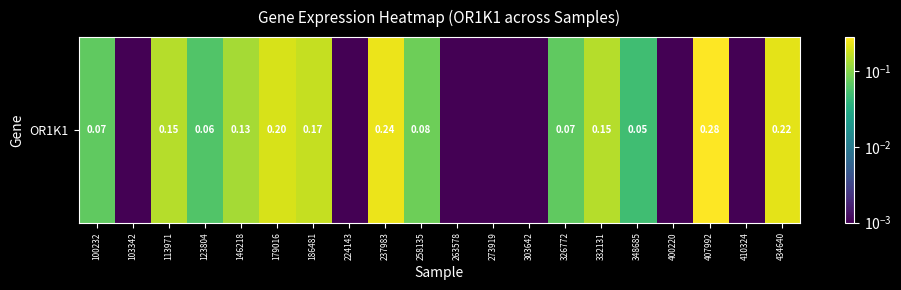

Which category has the highest value across all series?

407992